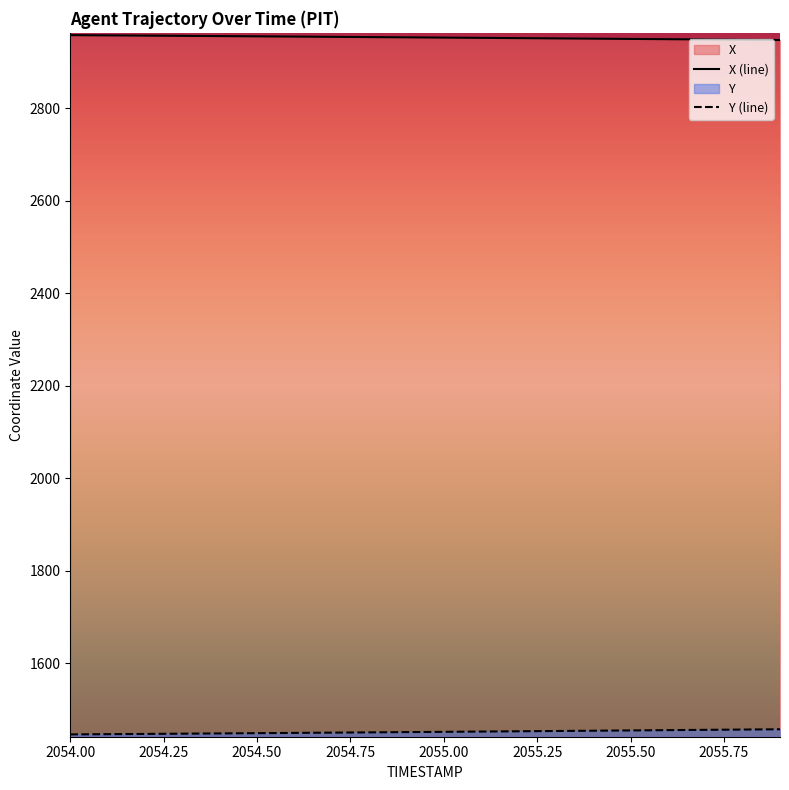

Which series changed the most between 2055.1 and 2055.5?

Y